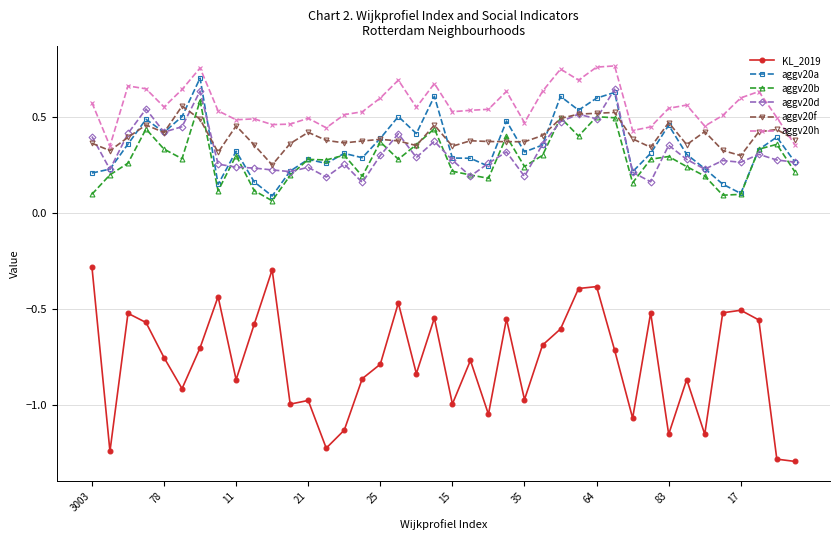

How many distinct data groups are displayed?

6